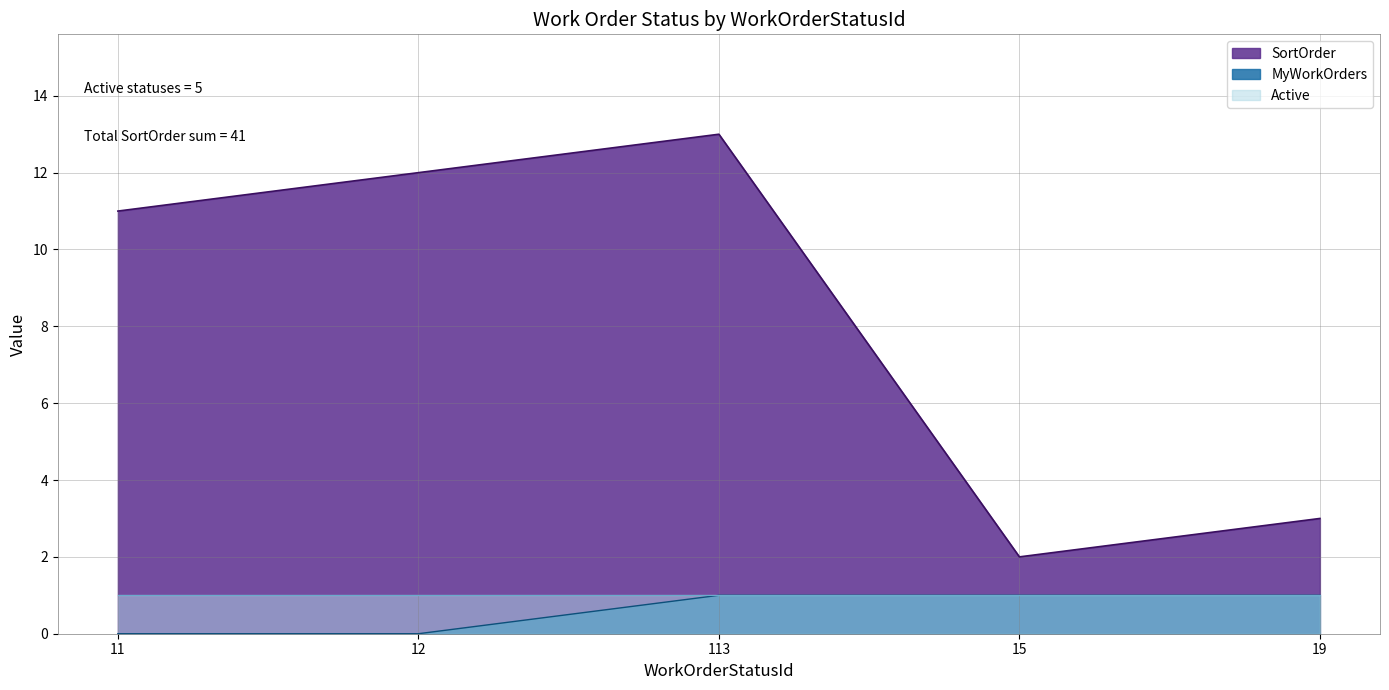

At which category is the sum across all series the highest?

113